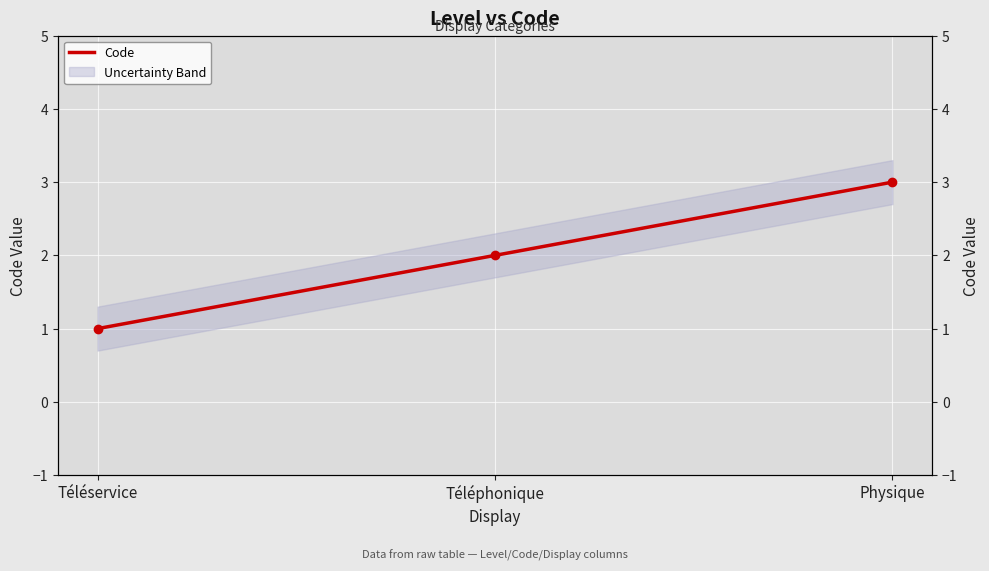

The chart shows a value of 1 at Physique. True or false?

False